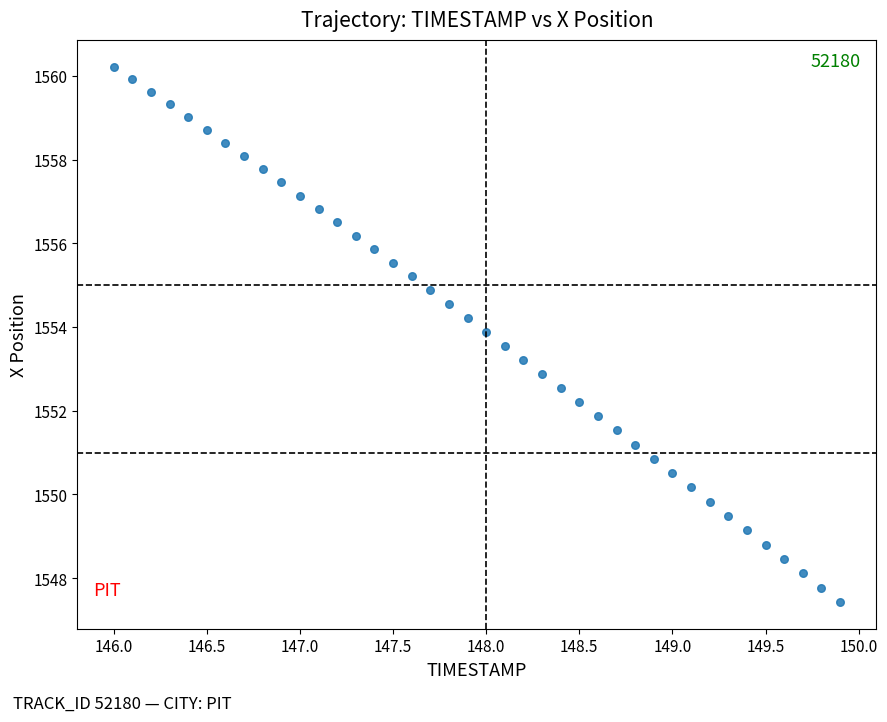

What is the range of X values (max minus min)?

3.9